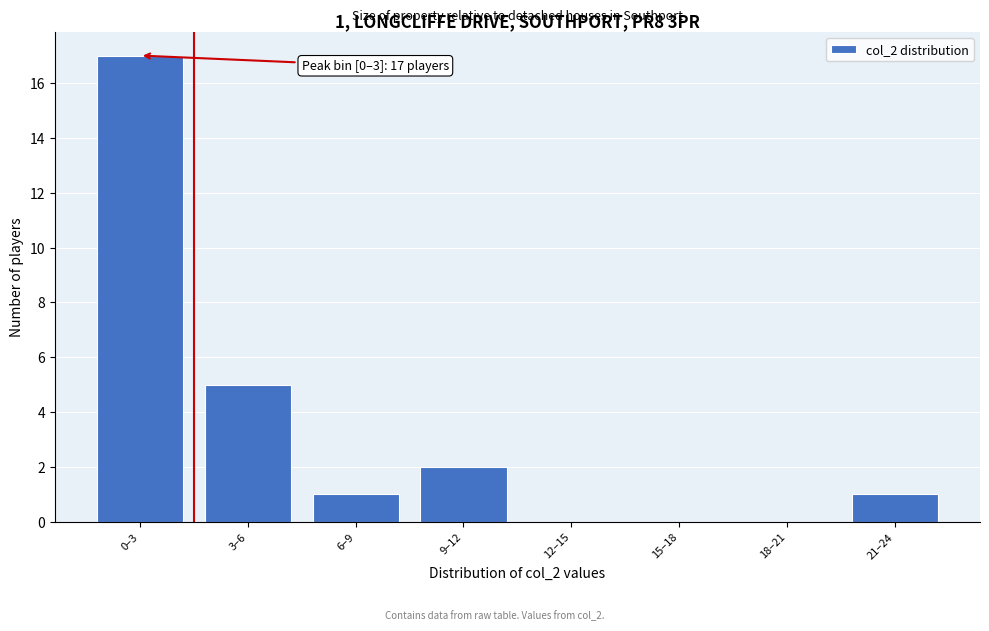

Reading left to right, transcribe all the data shown in this chart.

0–3=17	3–6=5	6–9=1	9–12=2	12–15=0	15–18=0	18–21=0	21–24=1